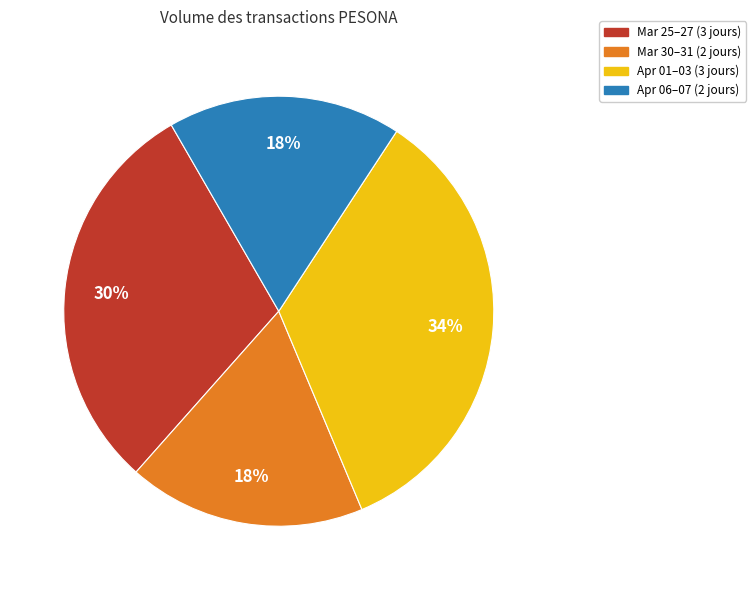

Between Apr 06–07 (2 jours) and Mar 25–27 (3 jours), which is larger?

Mar 25–27 (3 jours)